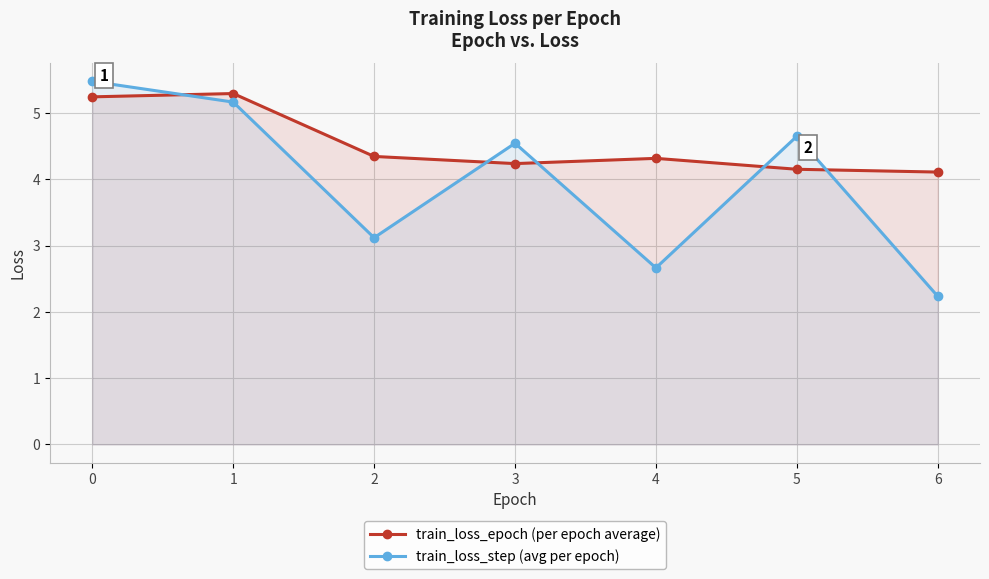

Reading right to left, transcribe all the data shown in this chart.

train_loss_epoch (per epoch average): 4.1	4.1	4.3	4.2	4.3	5.3	5.2
train_loss_step (avg per epoch): 2.2	4.6	2.7	4.5	3.1	5.2	5.5